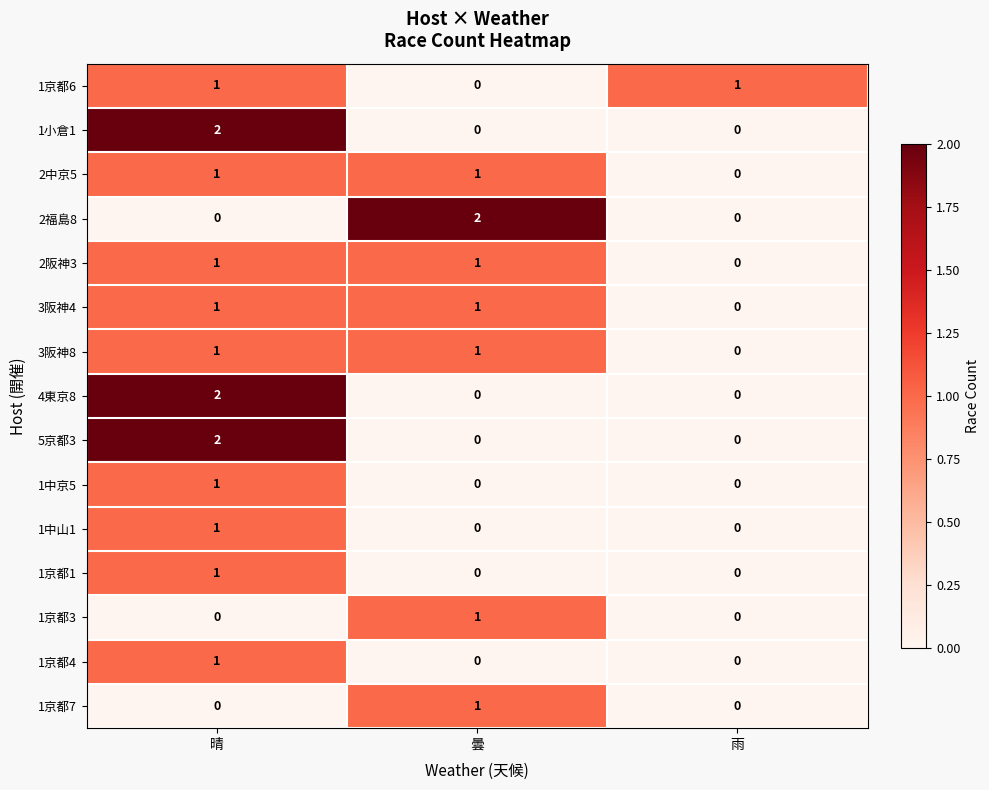

Count the number of categories in the chart.

3